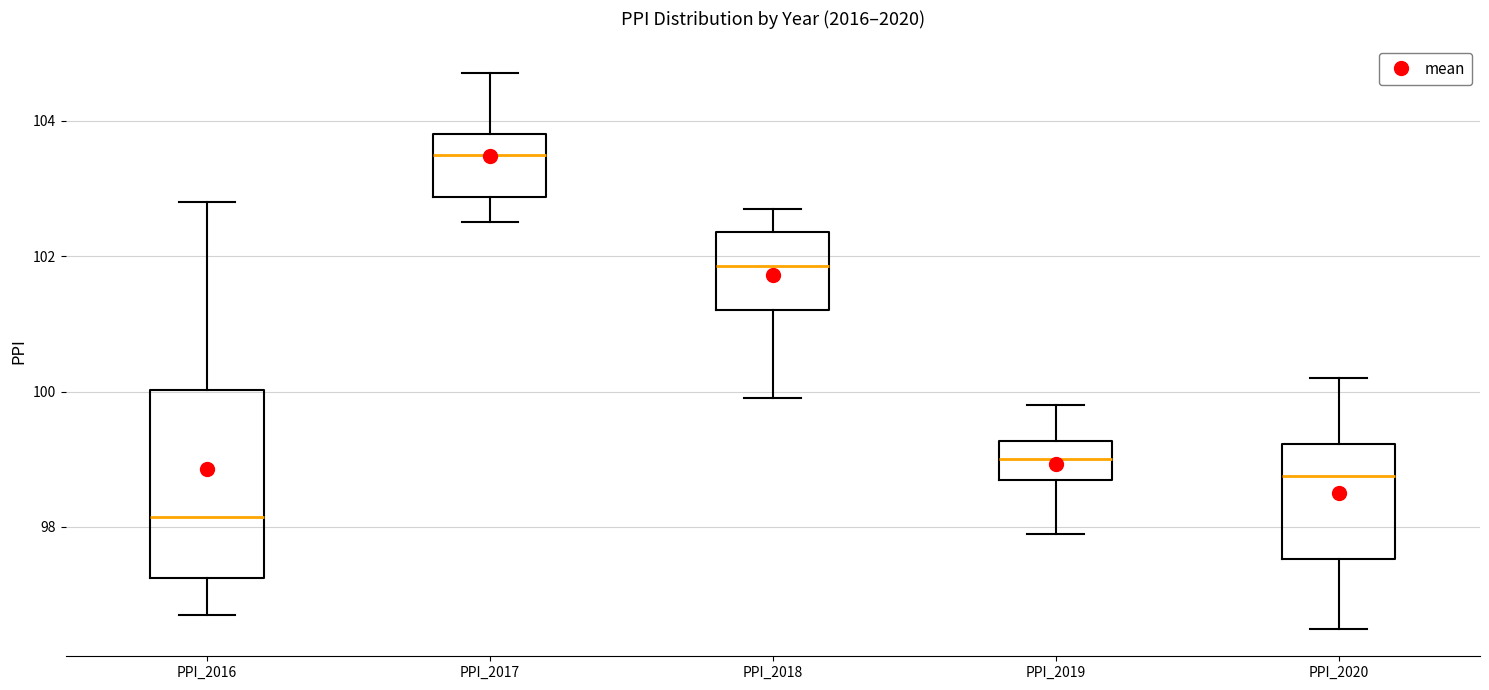

Which box is the tallest, from its lower edge to its upper edge?

PPI_2016